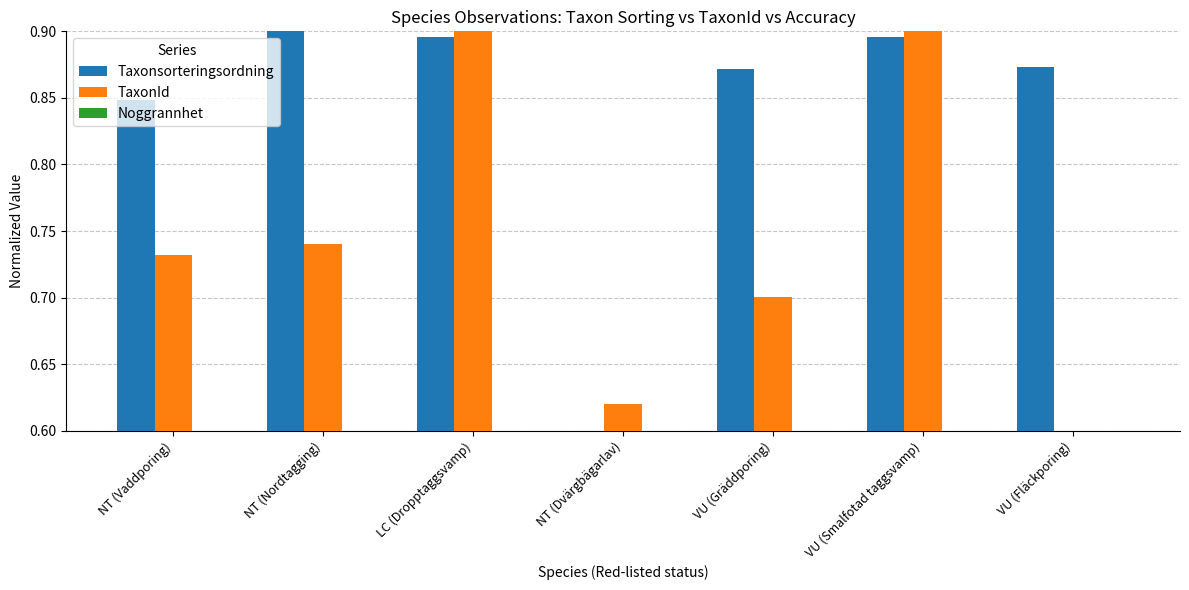

What is the total value across all series at NT (Vaddporing)?

2.2